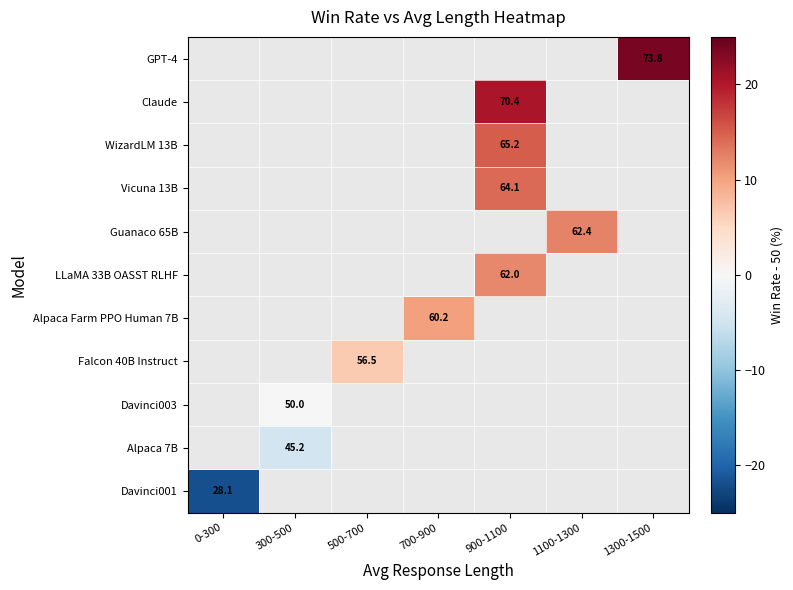

What is the smallest value displayed?

-21.9